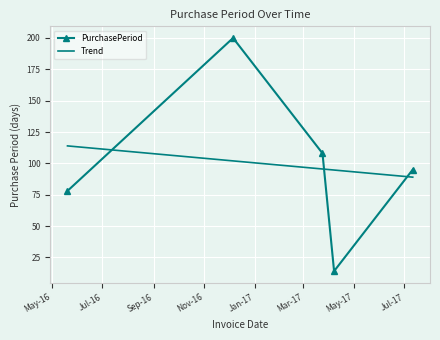

At which category does the chart reach its peak across all series?

2016-12-06